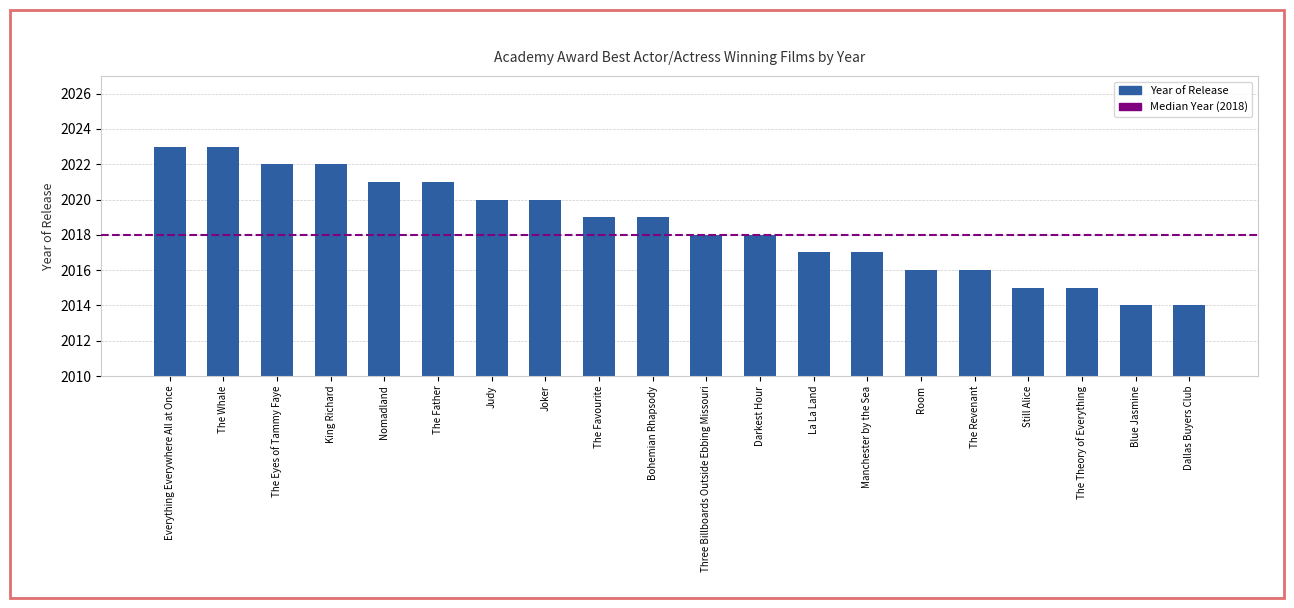

What is the approximate value at Still Alice?

2015